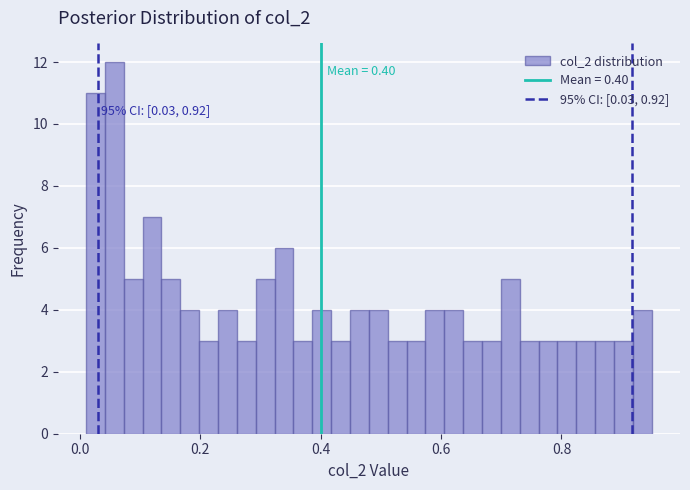

Around what value on the x-axis is the tallest bar? Give the approximate position of its centre, as read against the axis.

0.06